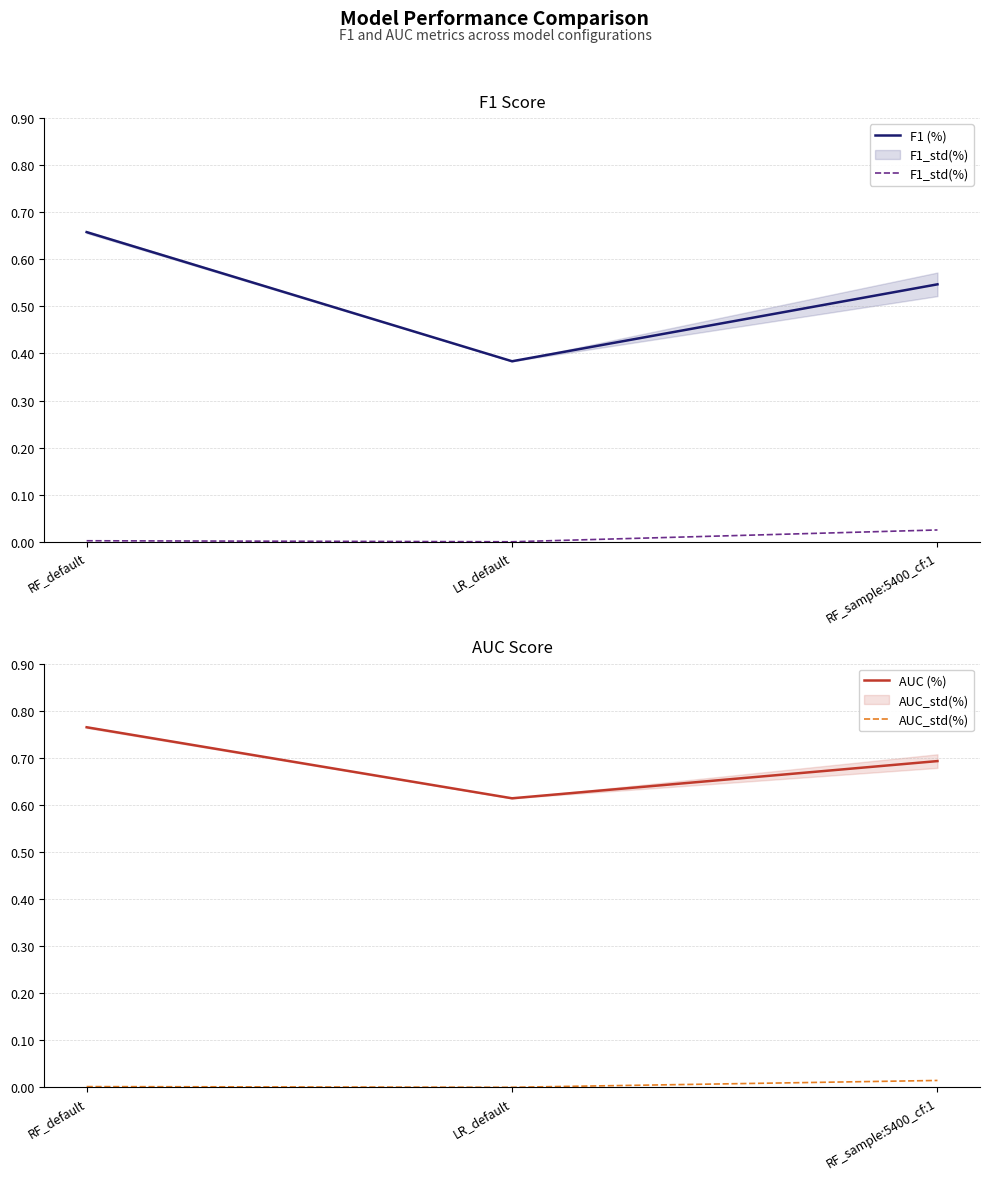

At how many categories does at least one series exceed 0?

3